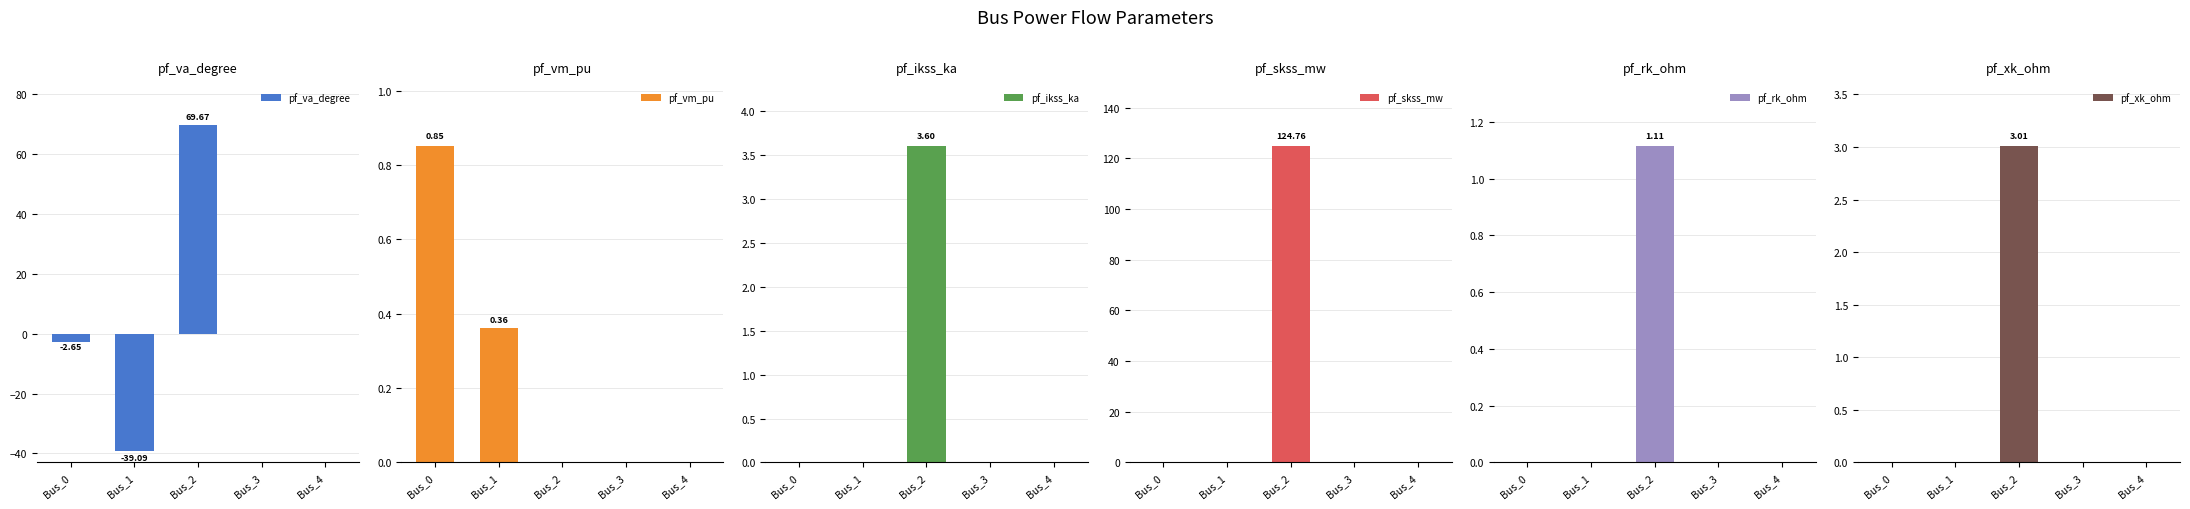

What is the difference between the maximum and minimum values in the pf_skss_mw series?

124.8